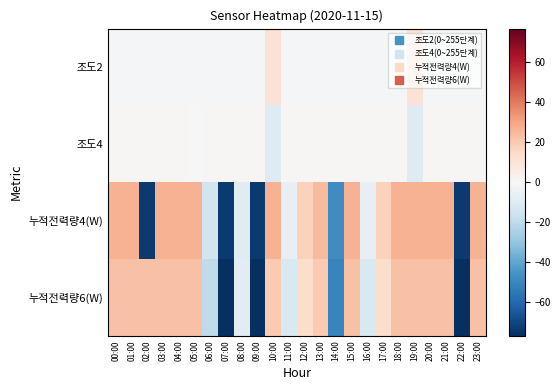

Between 23:00 and 08:00, which is larger?

23:00